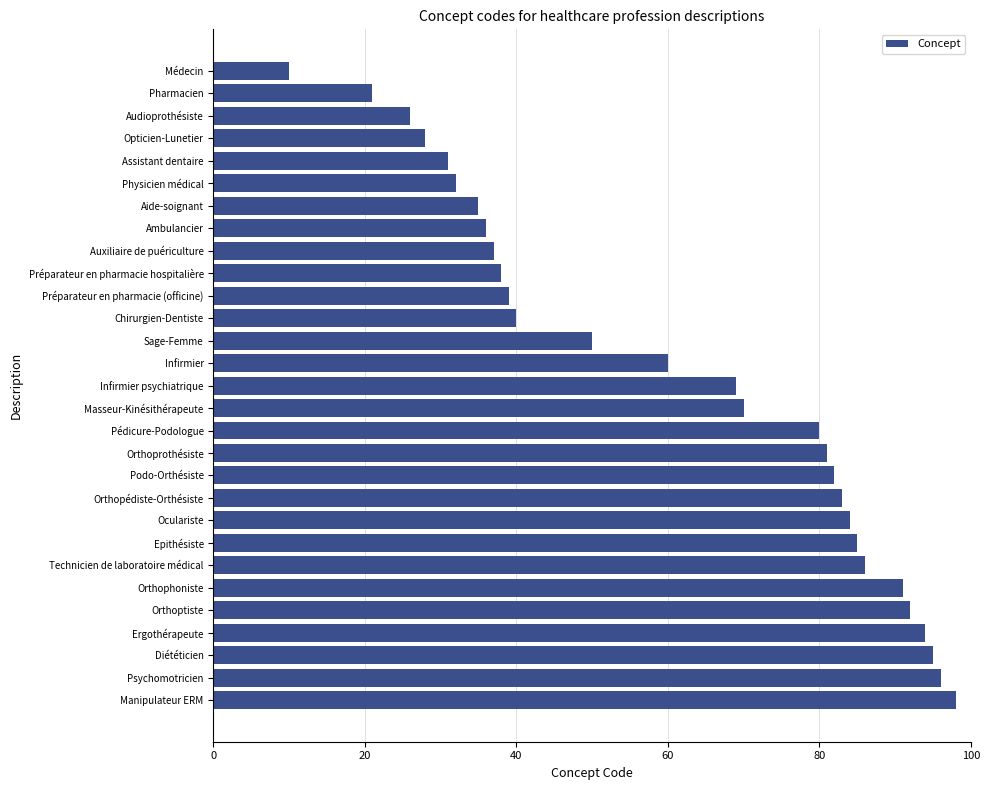

What position from the bottom is Psychomotricien?

2